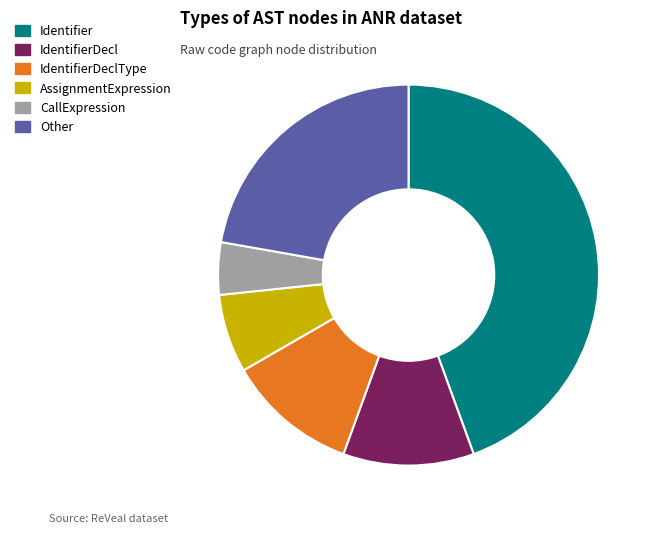

Is there any slice that represents more than half of the pie?

No